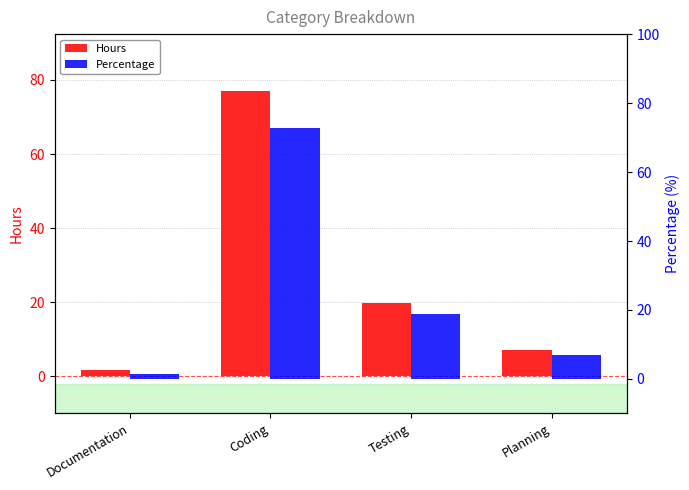

At which label is Hours closest to 39?

Testing